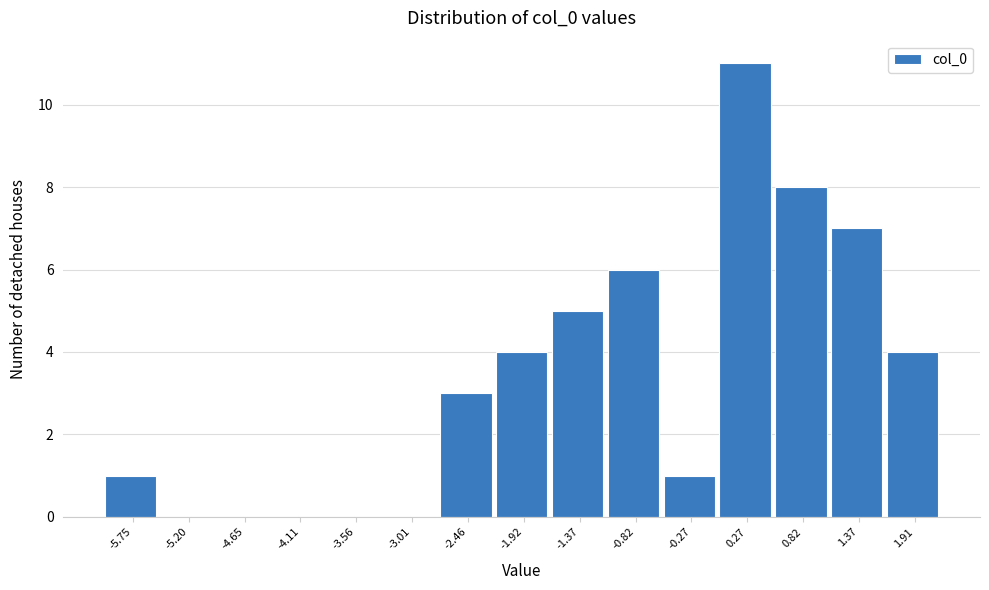

Reading left to right, list all the values displayed in this chart.

-5.75=1	-5.20=0	-4.65=0	-4.11=0	-3.56=0	-3.01=0	-2.46=3	-1.92=4	-1.37=5	-0.82=6	-0.27=1	0.27=11	0.82=8	1.37=7	1.91=4